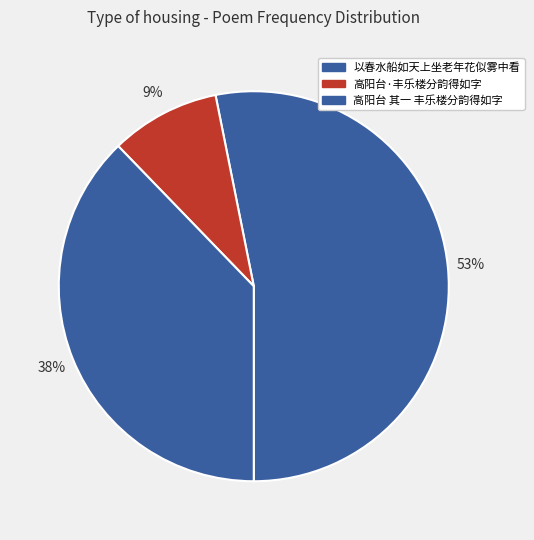

Approximately how many times larger is the value at 高阳台 其一 丰乐楼分韵得如字 compared to 高阳台·丰乐楼分韵得如字?

4.2